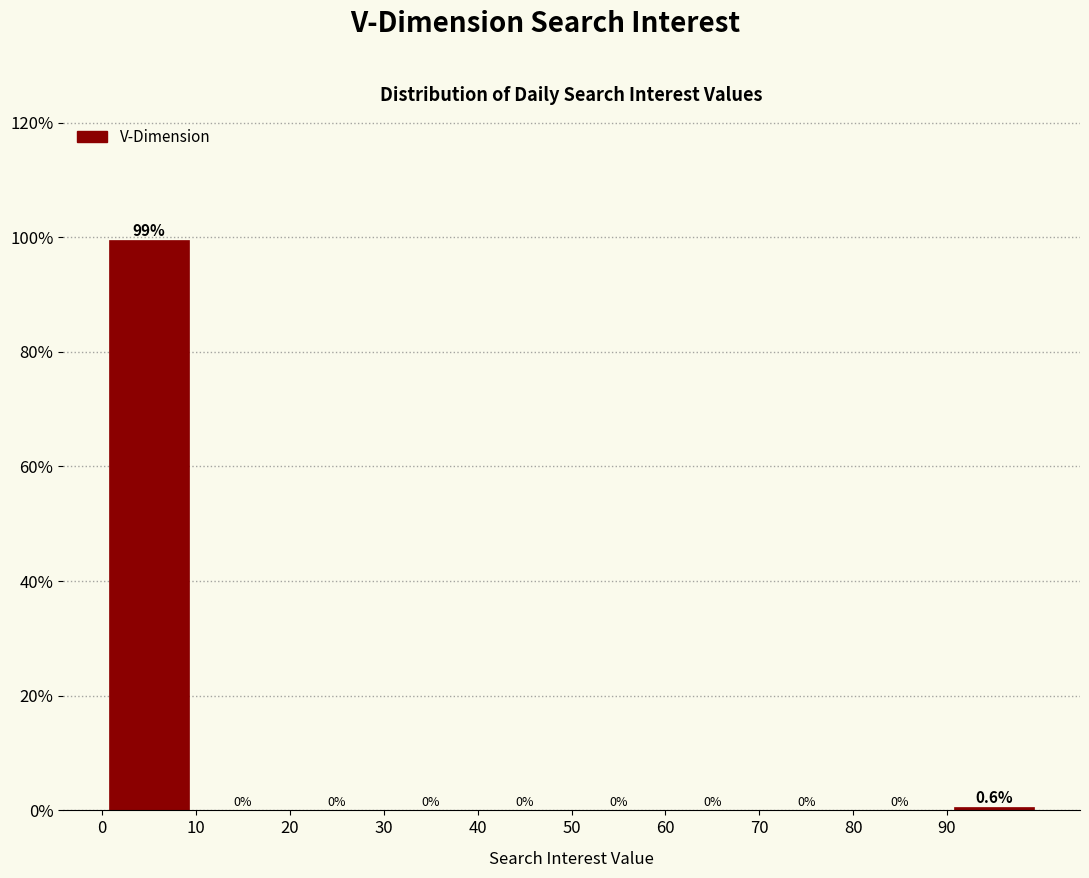

Reading left to right, transcribe this chart: for each bar, give the range it covers on the x-axis and its height.

0 to 10: 99.4
10 to 20: 0.0
20 to 30: 0.0
30 to 40: 0.0
40 to 50: 0.0
50 to 60: 0.0
60 to 70: 0.0
70 to 80: 0.0
80 to 90: 0.0
90 to 100: 0.6